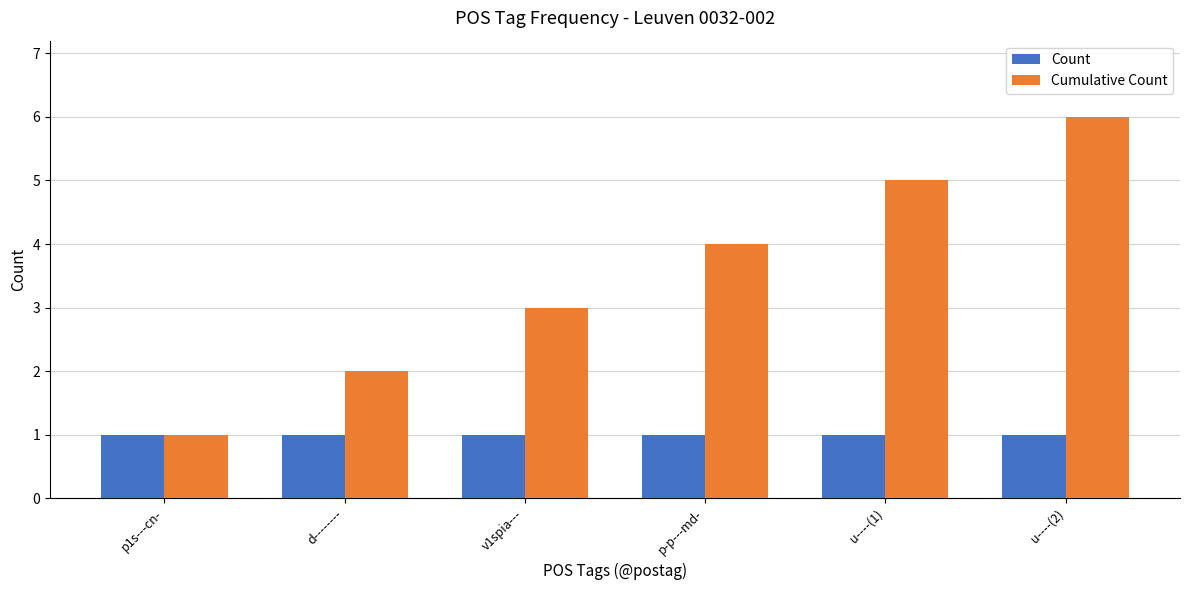

What are all the series names shown in the legend?

Count, Cumulative Count